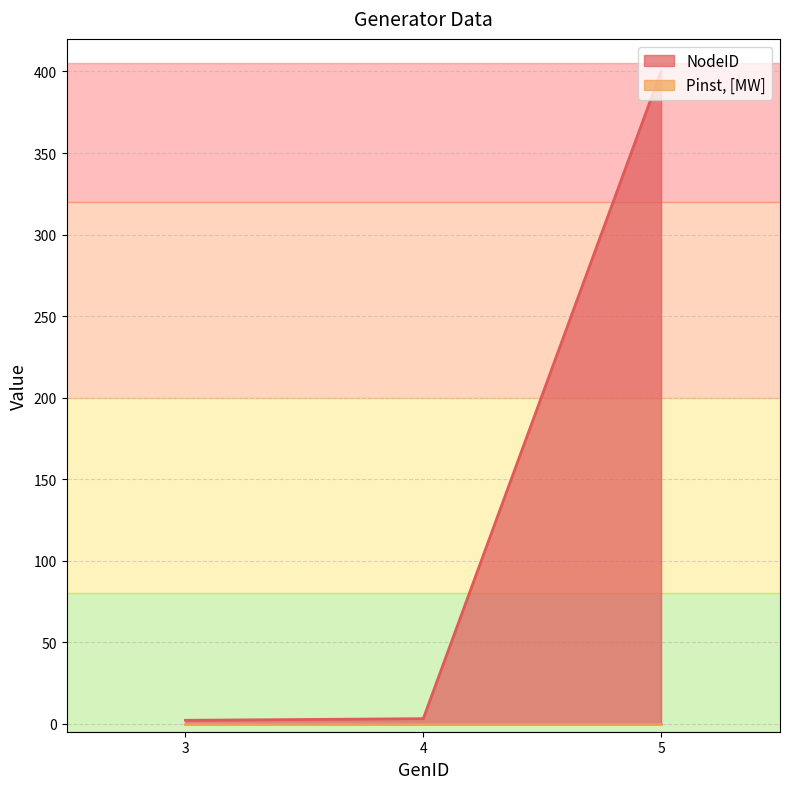

Which has a higher value, 3 or 4?

4